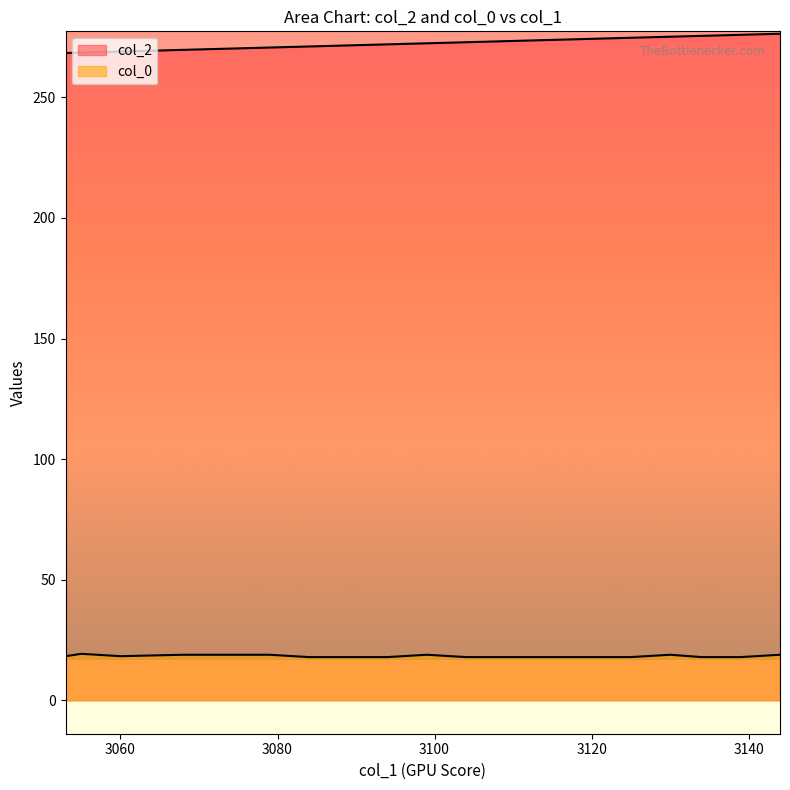

What are all the series names shown in the legend?

col_2, col_0